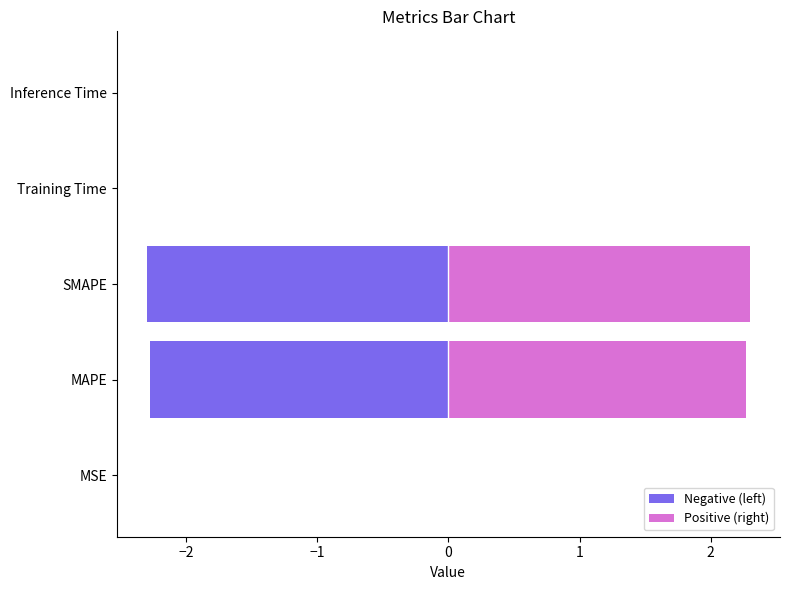

Rank the series by their maximum value, from highest to lowest.

Positive (right), Negative (left)